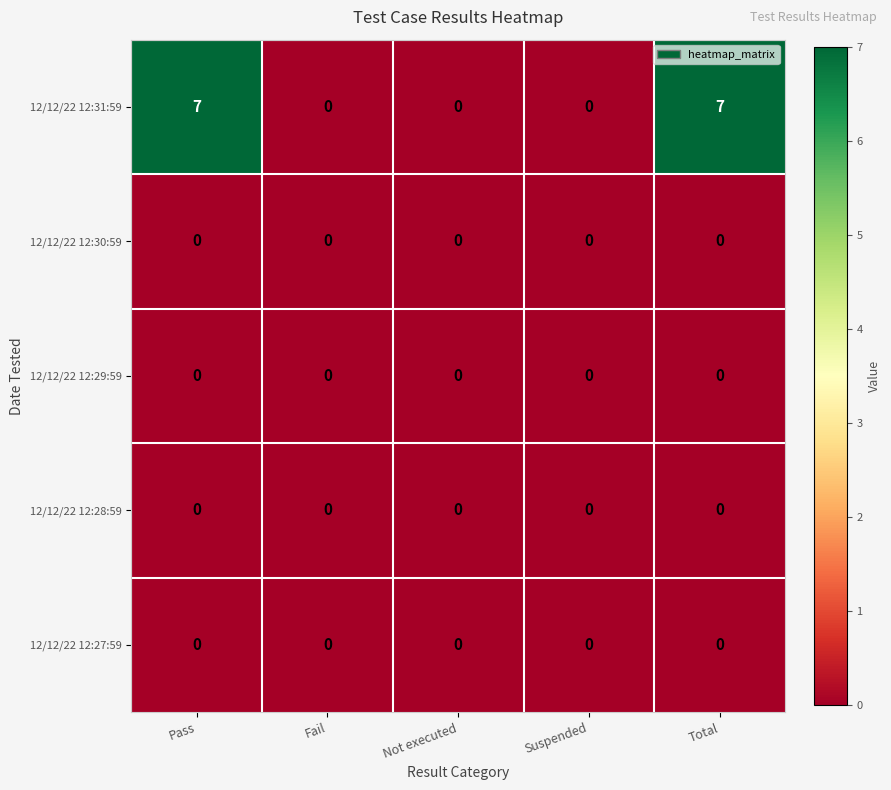

What is the total value across all series at Pass?

7